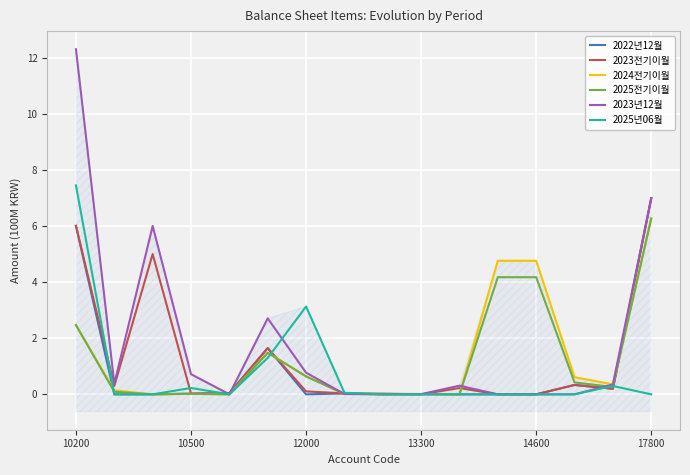

At which label does 2022년12월 reach its peak?

17800